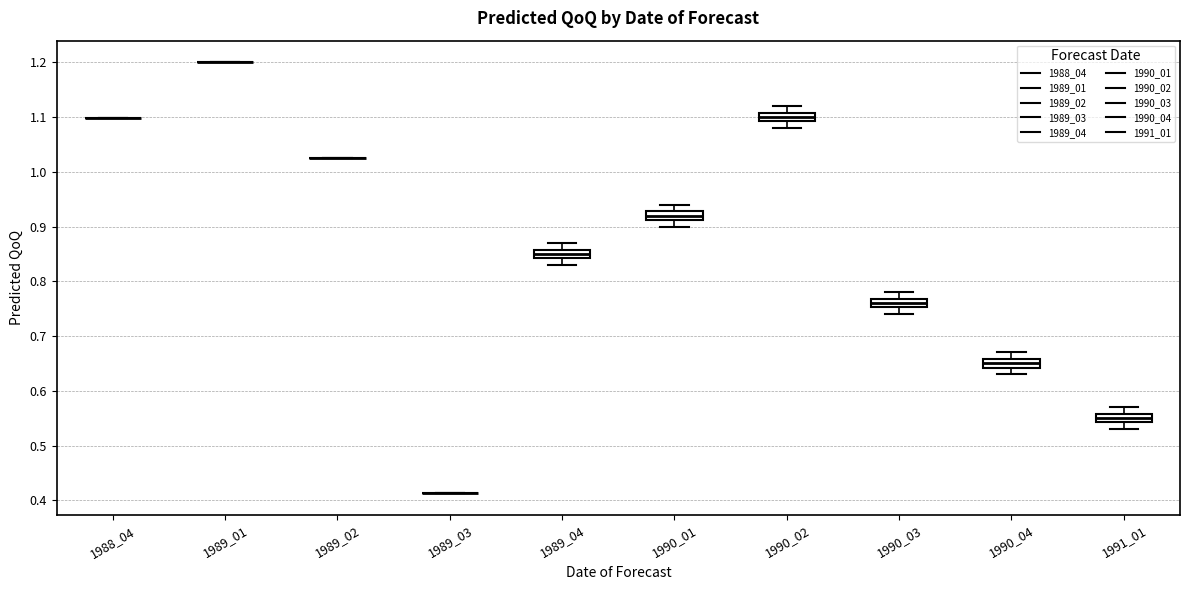

Where does the upper whisker of the box at x = 1989_04 end on the y-axis? The values are not printed on the chart, so give them approximately, as read against the axis.

0.87